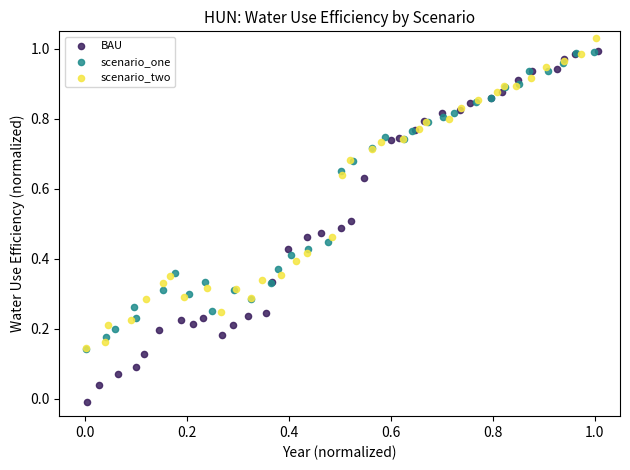

What are all the series names shown in the legend?

BAU, scenario_one, scenario_two